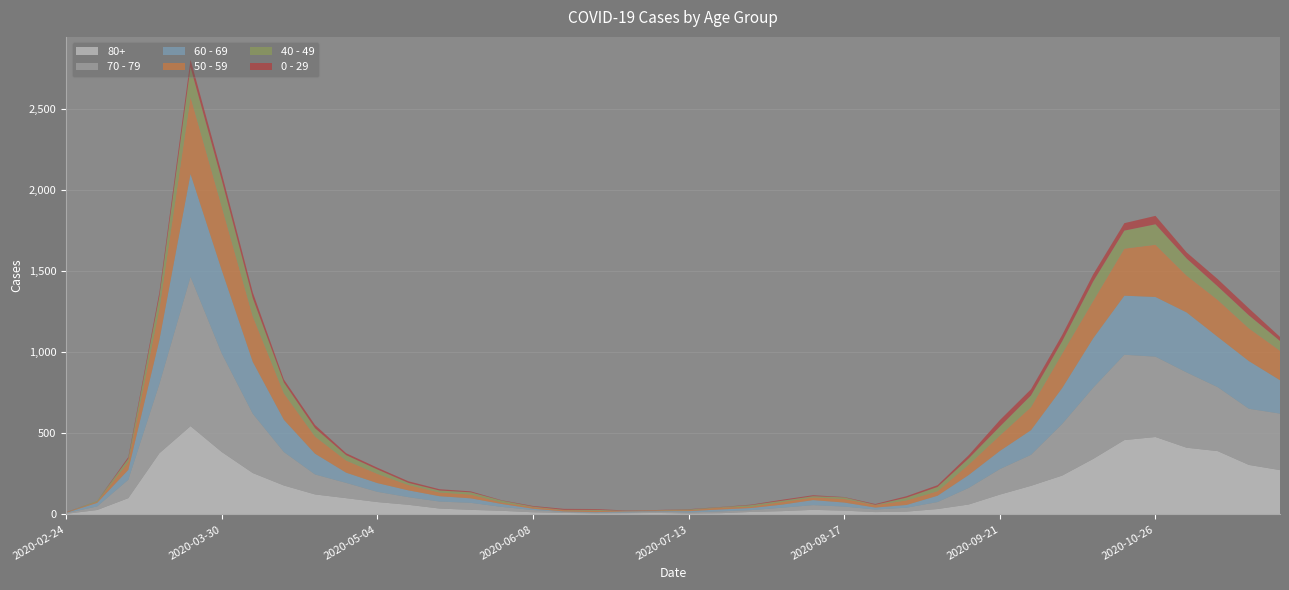

Reading left to right, what are all the values shown in this chart?

80+: 2020-02-24=3	2020-03-02=27	2020-03-09=100	2020-03-16=377	2020-03-23=544	2020-03-30=385	2020-04-06=255	2020-04-13=178	2020-04-20=123	2020-04-27=100	2020-05-04=76	2020-05-11=59	2020-05-18=36	2020-05-25=28	2020-06-01=22	2020-06-08=13	2020-06-15=9	2020-06-22=6	2020-06-29=7	2020-07-06=9	2020-07-13=5	2020-07-20=7	2020-07-27=15	2020-08-03=20	2020-08-10=28	2020-08-17=23	2020-08-24=14	2020-08-31=17	2020-09-07=33	2020-09-14=61	2020-09-21=122	2020-09-28=176	2020-10-05=239	2020-10-12=342	2020-10-19=458	2020-10-26=477	2020-11-02=411	2020-11-09=390	2020-11-16=305	2020-11-23=273
70 - 79: 2020-02-24=4	2020-03-02=22	2020-03-09=113	2020-03-16=427	2020-03-23=920	2020-03-30=608	2020-04-06=365	2020-04-13=206	2020-04-20=123	2020-04-27=94	2020-05-04=63	2020-05-11=47	2020-05-18=43	2020-05-25=43	2020-06-01=24	2020-06-08=14	2020-06-15=6	2020-06-22=5	2020-06-29=5	2020-07-06=8	2020-07-13=7	2020-07-20=11	2020-07-27=11	2020-08-03=21	2020-08-10=29	2020-08-17=25	2020-08-24=16	2020-08-31=24	2020-09-07=43	2020-09-14=102	2020-09-21=157	2020-09-28=191	2020-10-05=318	2020-10-12=439	2020-10-19=526	2020-10-26=495	2020-11-02=464	2020-11-09=394	2020-11-16=346	2020-11-23=348
60 - 69: 2020-02-24=2	2020-03-02=22	2020-03-09=61	2020-03-16=272	2020-03-23=634	2020-03-30=514	2020-04-06=320	2020-04-13=199	2020-04-20=128	2020-04-27=63	2020-05-04=54	2020-05-11=42	2020-05-18=33	2020-05-25=28	2020-06-01=18	2020-06-08=8	2020-06-15=3	2020-06-22=3	2020-06-29=6	2020-07-06=3	2020-07-13=8	2020-07-20=12	2020-07-27=13	2020-08-03=19	2020-08-10=31	2020-08-17=25	2020-08-24=12	2020-08-31=17	2020-09-07=39	2020-09-14=80	2020-09-21=112	2020-09-28=152	2020-10-05=221	2020-10-12=305	2020-10-19=364	2020-10-26=368	2020-11-02=370	2020-11-09=310	2020-11-16=294	2020-11-23=206
50 - 59: 2020-02-24=3	2020-03-02=7	2020-03-09=48	2020-03-16=190	2020-03-23=475	2020-03-30=392	2020-04-06=281	2020-04-13=163	2020-04-20=106	2020-04-27=75	2020-05-04=57	2020-05-11=33	2020-05-18=23	2020-05-25=23	2020-06-01=9	2020-06-08=10	2020-06-15=8	2020-06-22=9	2020-06-29=3	2020-07-06=5	2020-07-13=6	2020-07-20=12	2020-07-27=8	2020-08-03=16	2020-08-10=16	2020-08-17=22	2020-08-24=15	2020-08-31=28	2020-09-07=28	2020-09-14=64	2020-09-21=95	2020-09-28=142	2020-10-05=212	2020-10-12=230	2020-10-19=290	2020-10-26=322	2020-11-02=227	2020-11-09=228	2020-11-16=202	2020-11-23=182
40 - 49: 2020-02-24=0	2020-03-02=5	2020-03-09=21	2020-03-16=79	2020-03-23=183	2020-03-30=163	2020-04-06=111	2020-04-13=66	2020-04-20=51	2020-04-27=33	2020-05-04=27	2020-05-11=13	2020-05-18=12	2020-05-25=14	2020-06-01=12	2020-06-08=3	2020-06-15=2	2020-06-22=5	2020-06-29=1	2020-07-06=1	2020-07-13=4	2020-07-20=2	2020-07-27=10	2020-08-03=8	2020-08-10=8	2020-08-17=10	2020-08-24=2	2020-08-31=17	2020-09-07=26	2020-09-14=38	2020-09-21=55	2020-09-28=72	2020-10-05=76	2020-10-12=120	2020-10-19=111	2020-10-26=126	2020-11-02=105	2020-11-09=83	2020-11-16=80	2020-11-23=60
0 - 29: 2020-02-24=1	2020-03-02=0	2020-03-09=10	2020-03-16=25	2020-03-23=47	2020-03-30=42	2020-04-06=36	2020-04-13=19	2020-04-20=20	2020-04-27=12	2020-05-04=11	2020-05-11=10	2020-05-18=8	2020-05-25=6	2020-06-01=2	2020-06-08=4	2020-06-15=6	2020-06-22=5	2020-06-29=2	2020-07-06=1	2020-07-13=2	2020-07-20=1	2020-07-27=3	2020-08-03=6	2020-08-10=6	2020-08-17=2	2020-08-24=5	2020-08-31=9	2020-09-07=11	2020-09-14=20	2020-09-21=40	2020-09-28=38	2020-10-05=39	2020-10-12=44	2020-10-19=46	2020-10-26=52	2020-11-02=38	2020-11-09=45	2020-11-16=43	2020-11-23=25